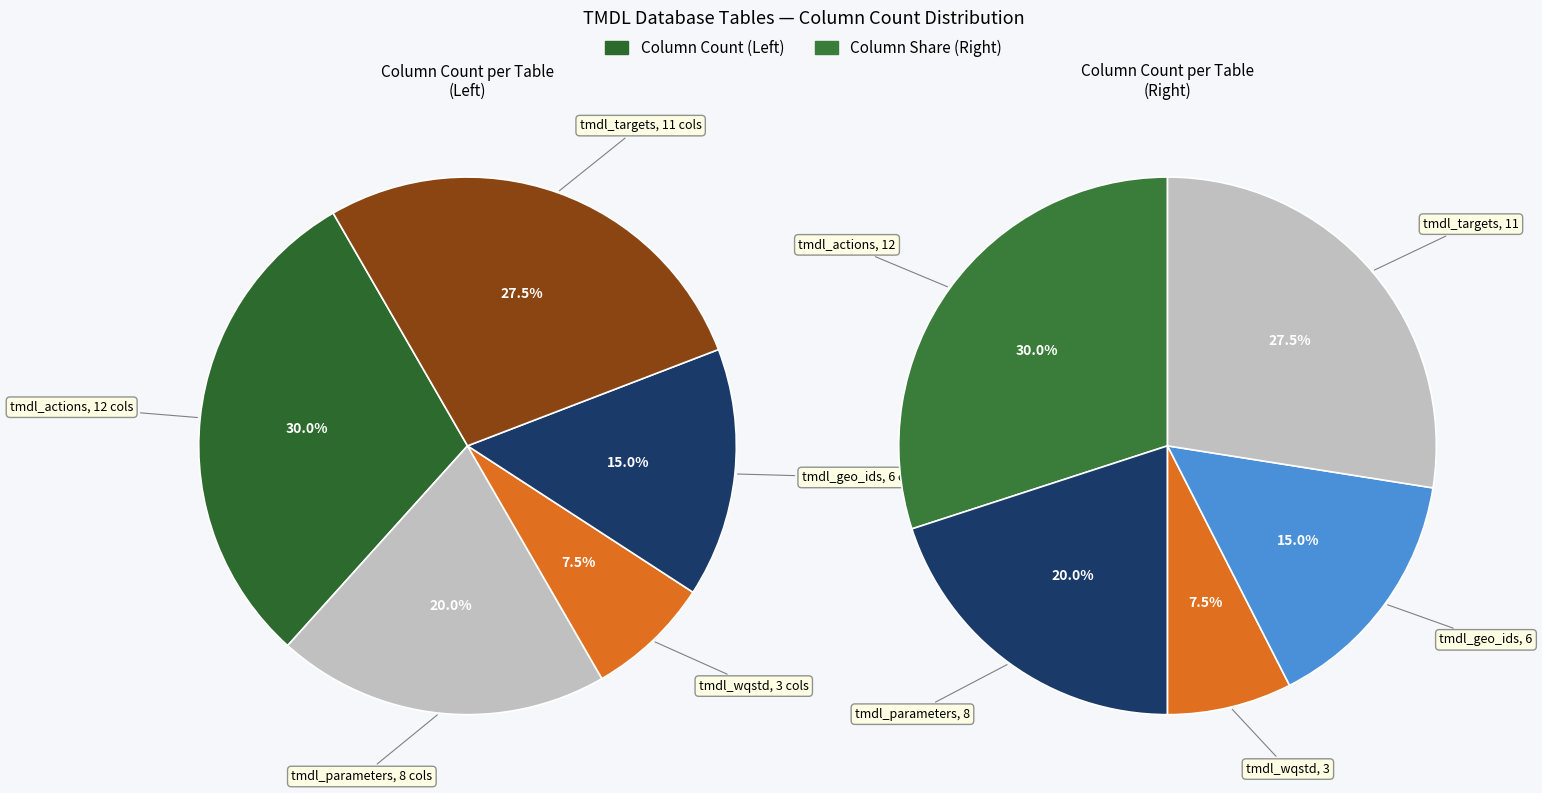

What is the largest slice in the pie chart?

tmdl_actions